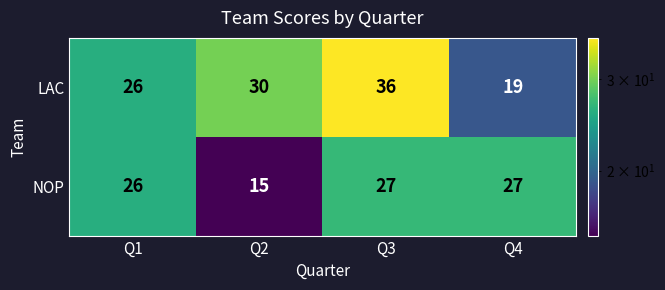

Which series changed the most between Q2 and Q3?

NOP